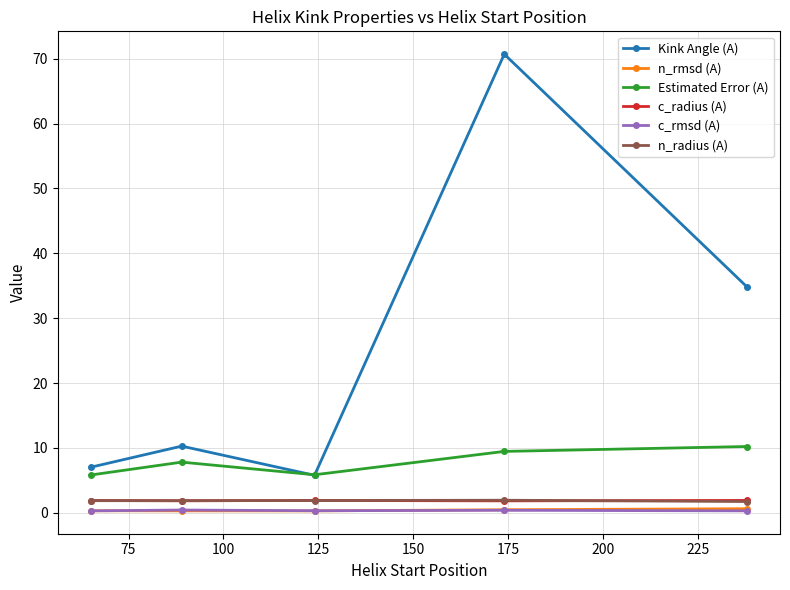

What is the difference between the maximum and second lowest values in the Estimated Error (A) series?

4.4